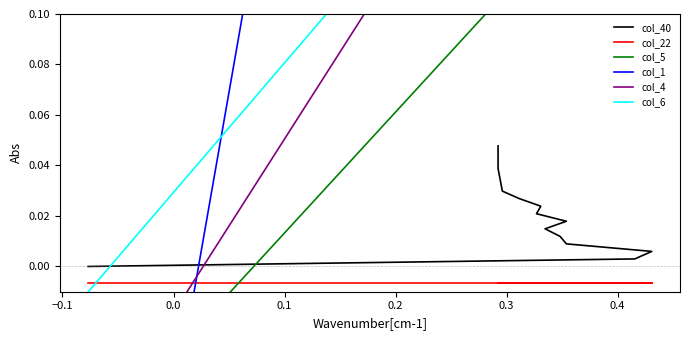

Does the chart have visible grid lines?

No